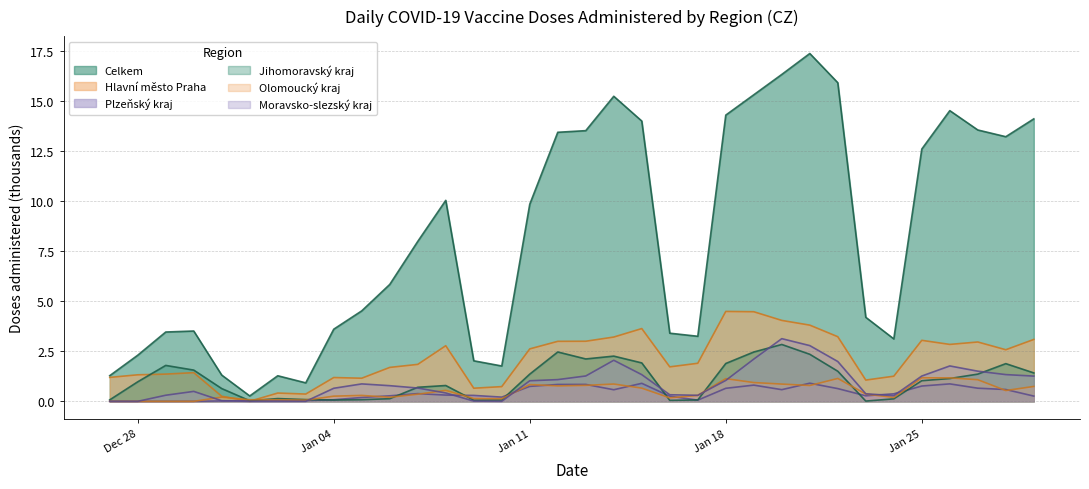

How many lines are shown in the chart?

6